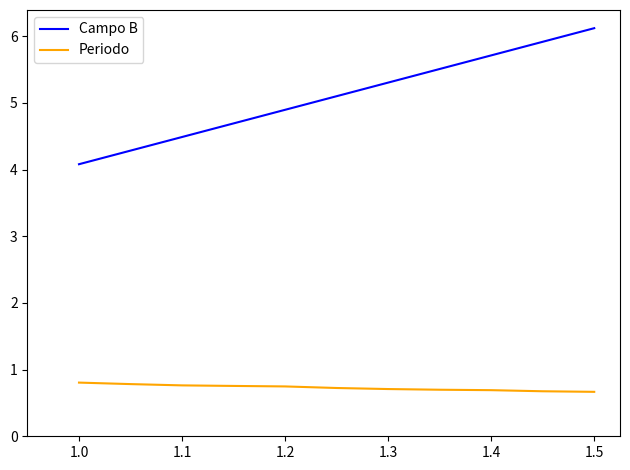

Which series has the largest range (max minus min)?

Campo B